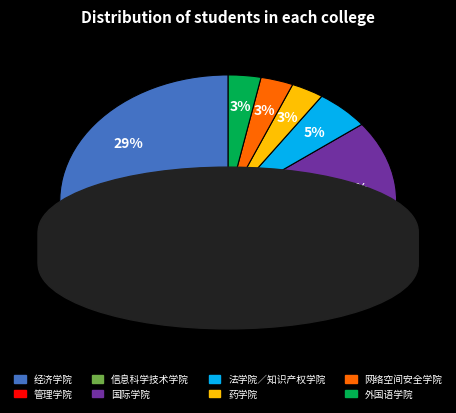

To the nearest percent, what portion does 外国语学院 represent?

3%